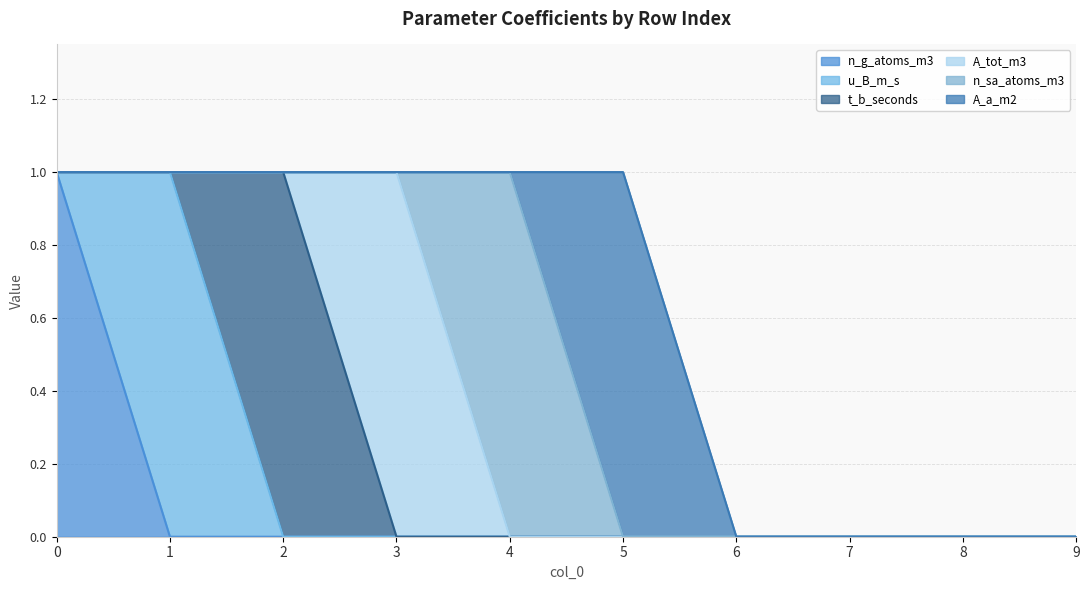

How many lines are shown in the chart?

6